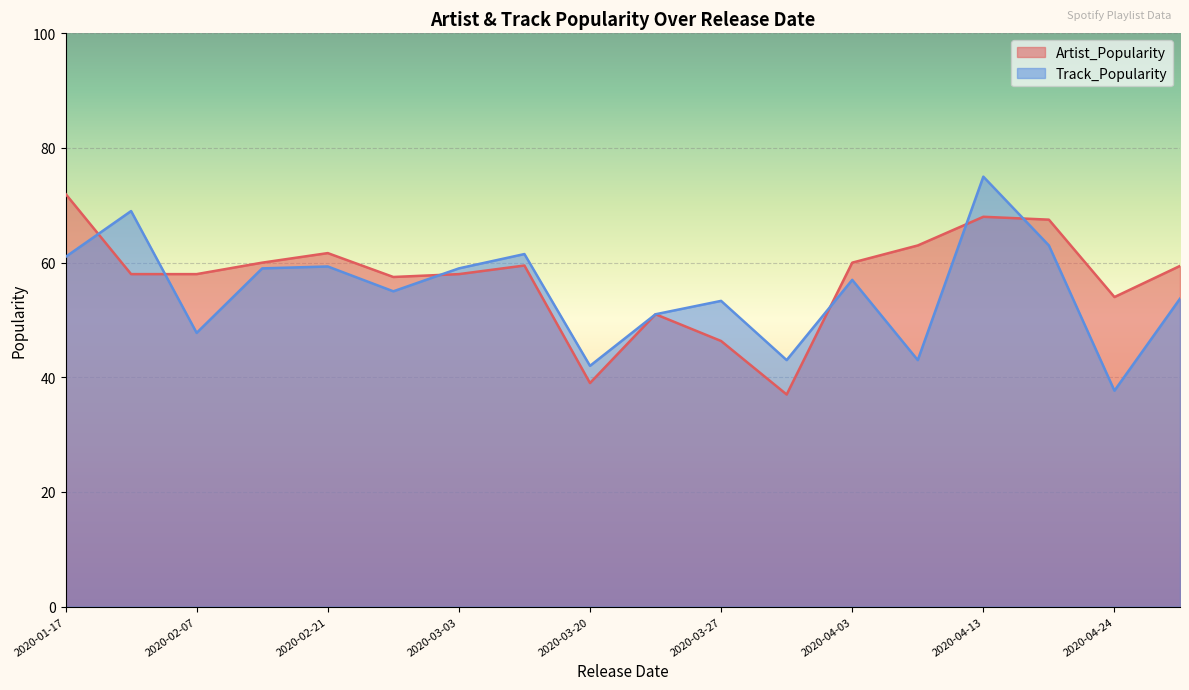

At which category does the chart reach its peak across all series?

2020-04-13